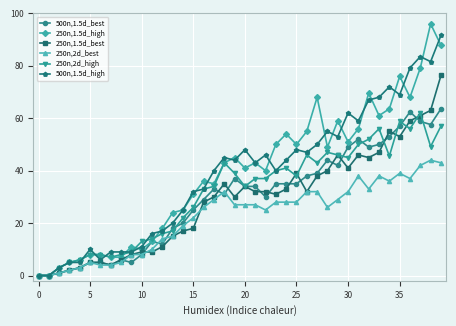

True or false: 250n,1.5d_best has more than 1 points higher than both neighbors.

True